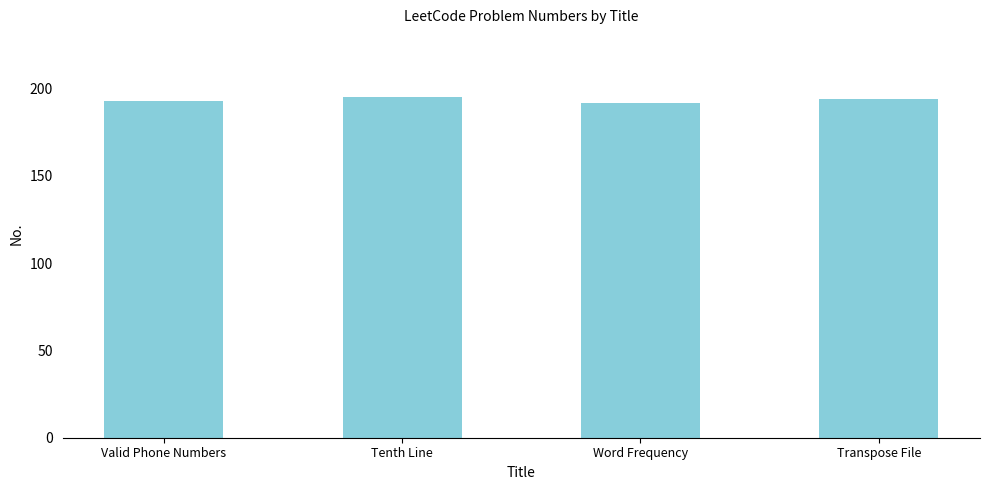

Count the values in the range 193 to 195.

3